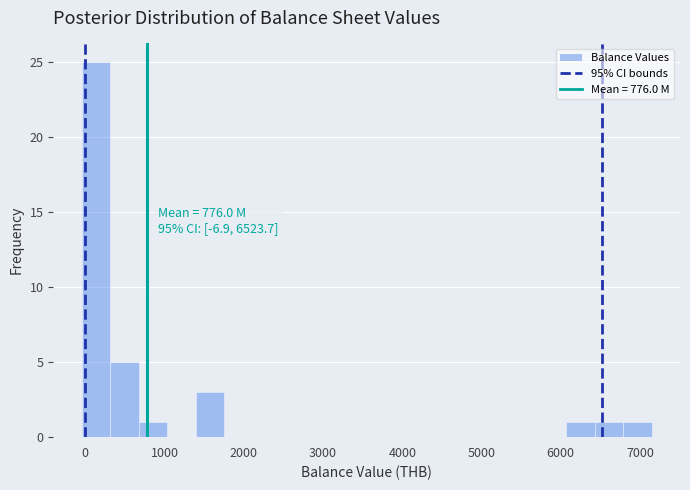

Read against the x-axis, roughly where is the centre of the tallest bar?

100